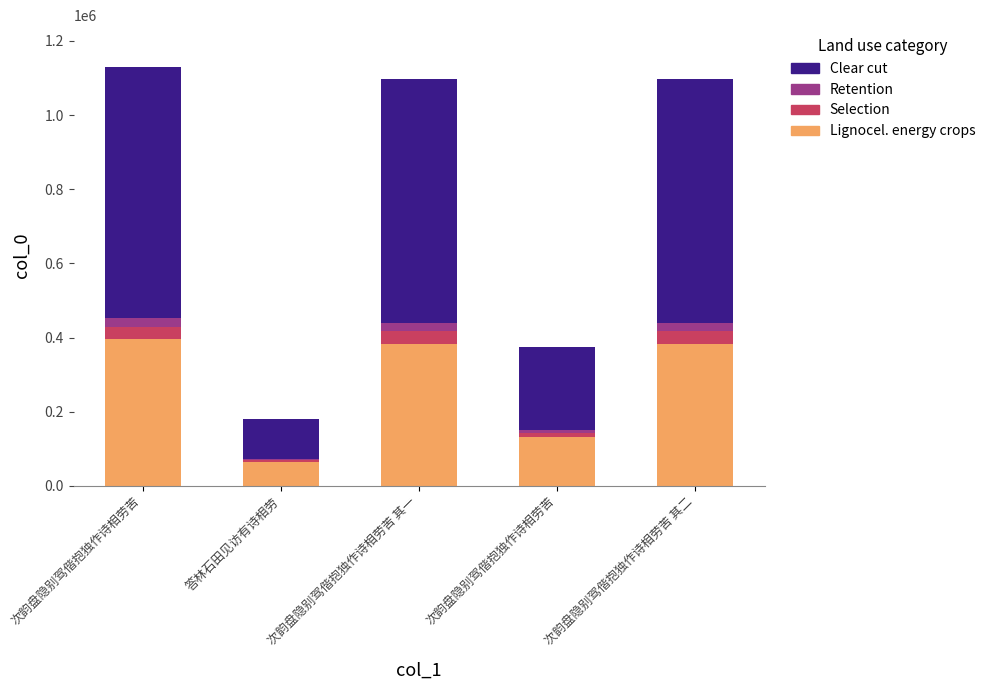

The value of Lignocel. energy crops at 次韵盘隐别驾偕抱独作诗相劳苦 is 180889.0. True or false?

False